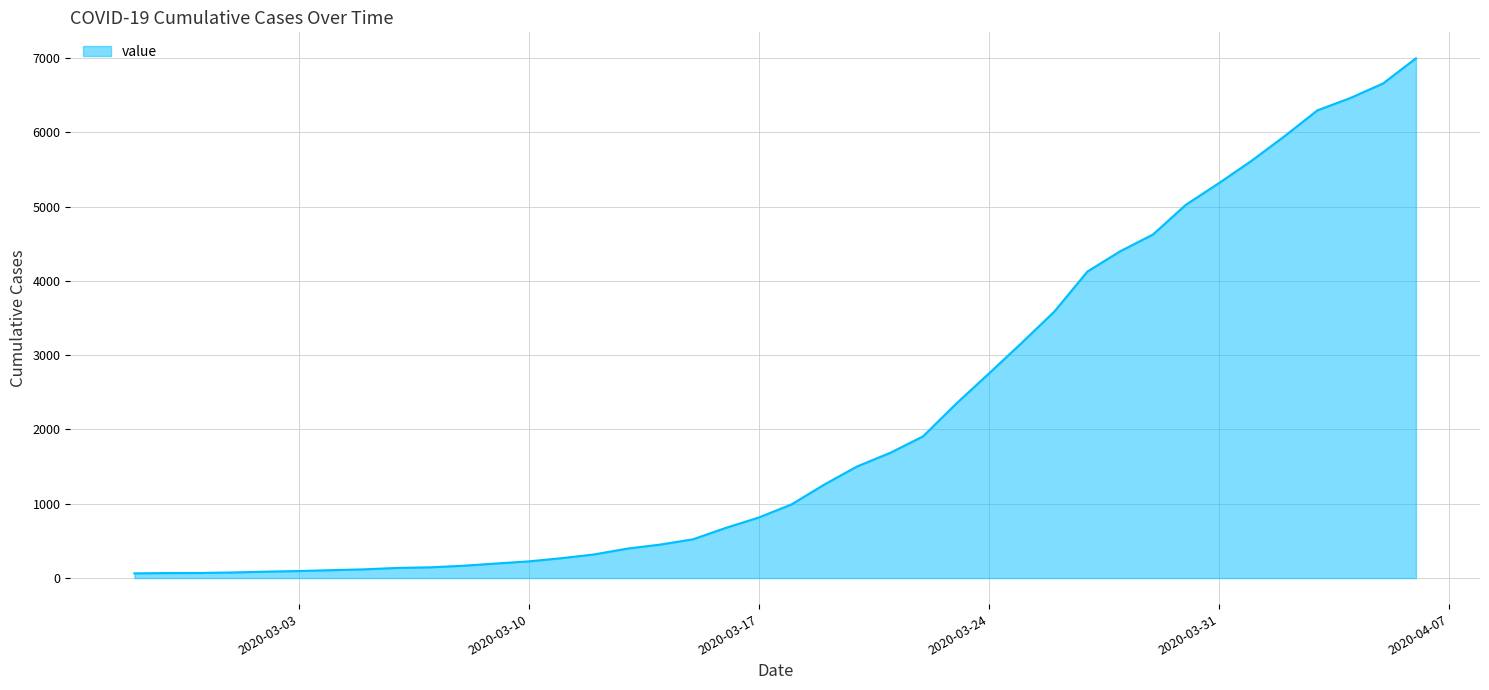

What is the difference between the maximum and minimum values?

6930